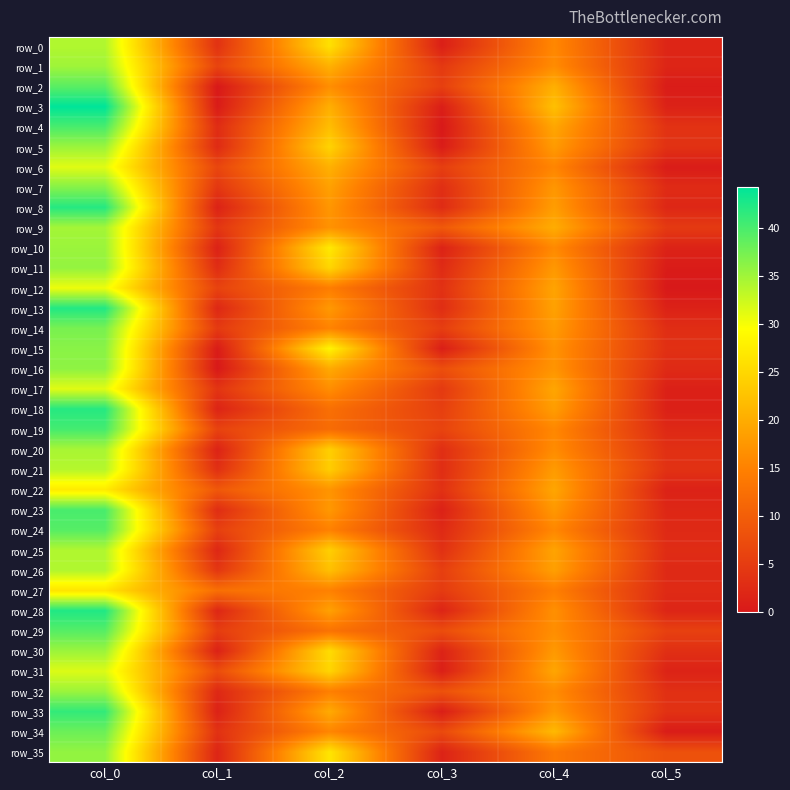

What is the difference between the second highest and minimum values in the row_34 series?

21.0